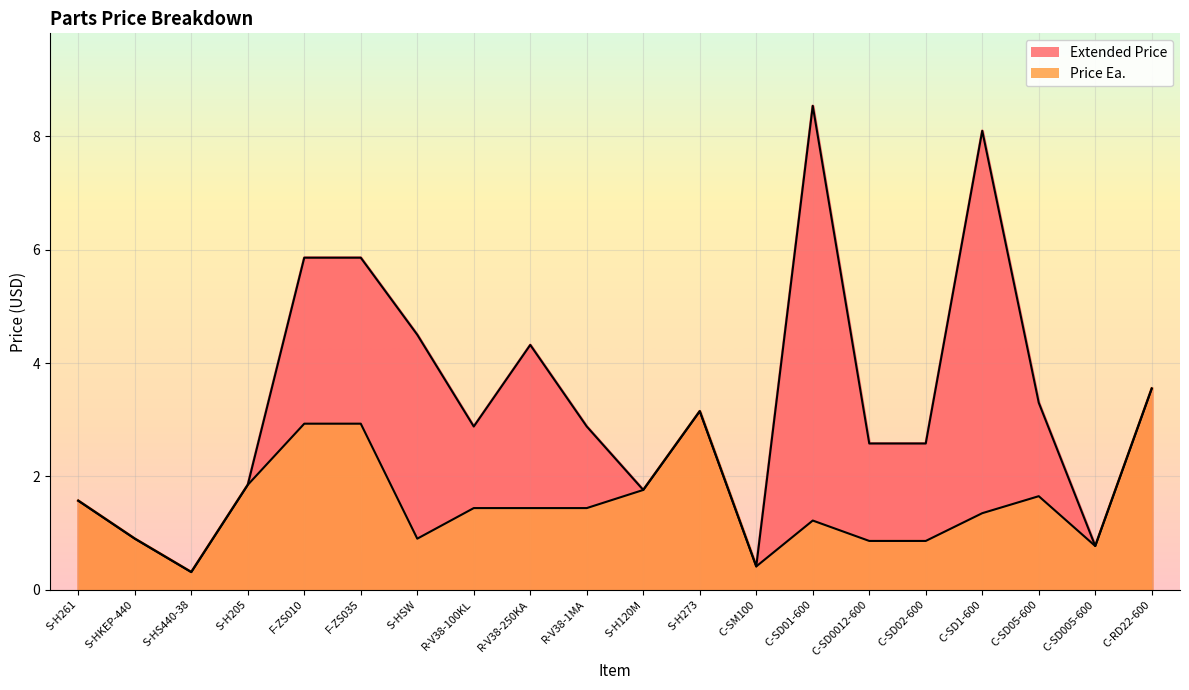

What is the difference between the Extended Price values at C-SD005-600 and S-HKEP-440?

0.1